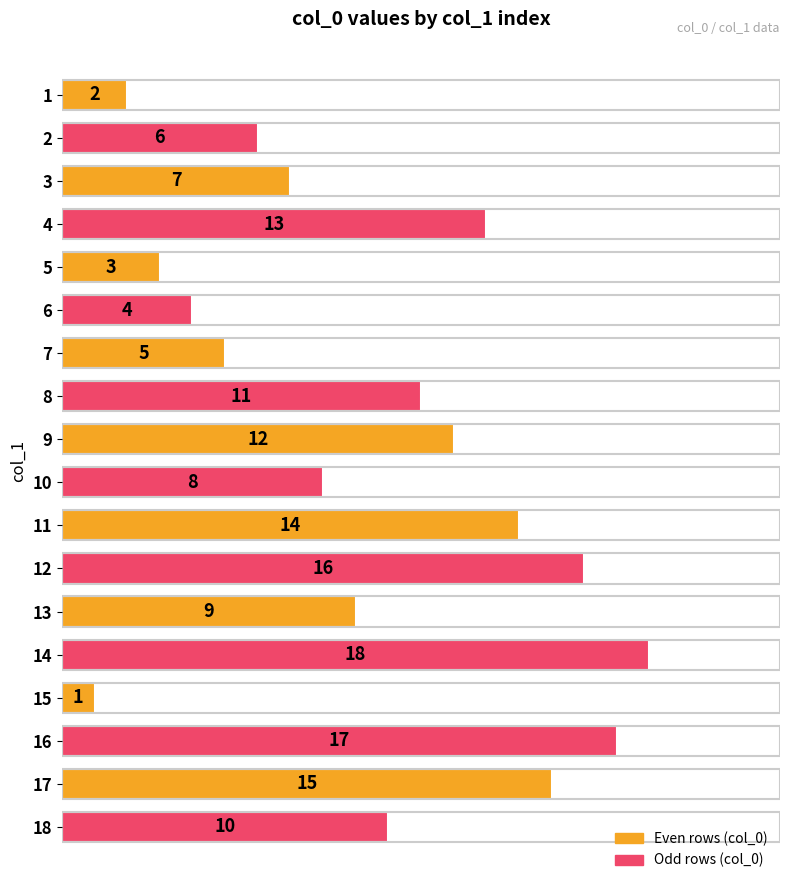

List the labels in order of value, smallest first.

15, 1, 5, 6, 7, 2, 3, 10, 13, 18, 8, 9, 4, 11, 17, 12, 16, 14